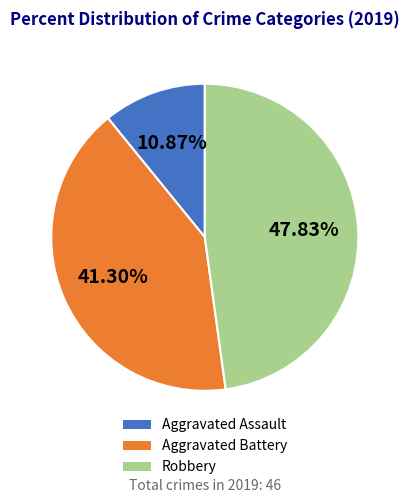

Is Aggravated Battery the majority of the pie?

No